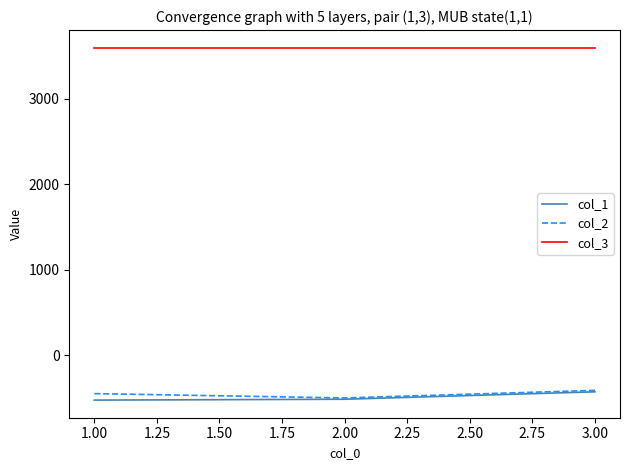

What is the lowest value of the col_3 series?

3600